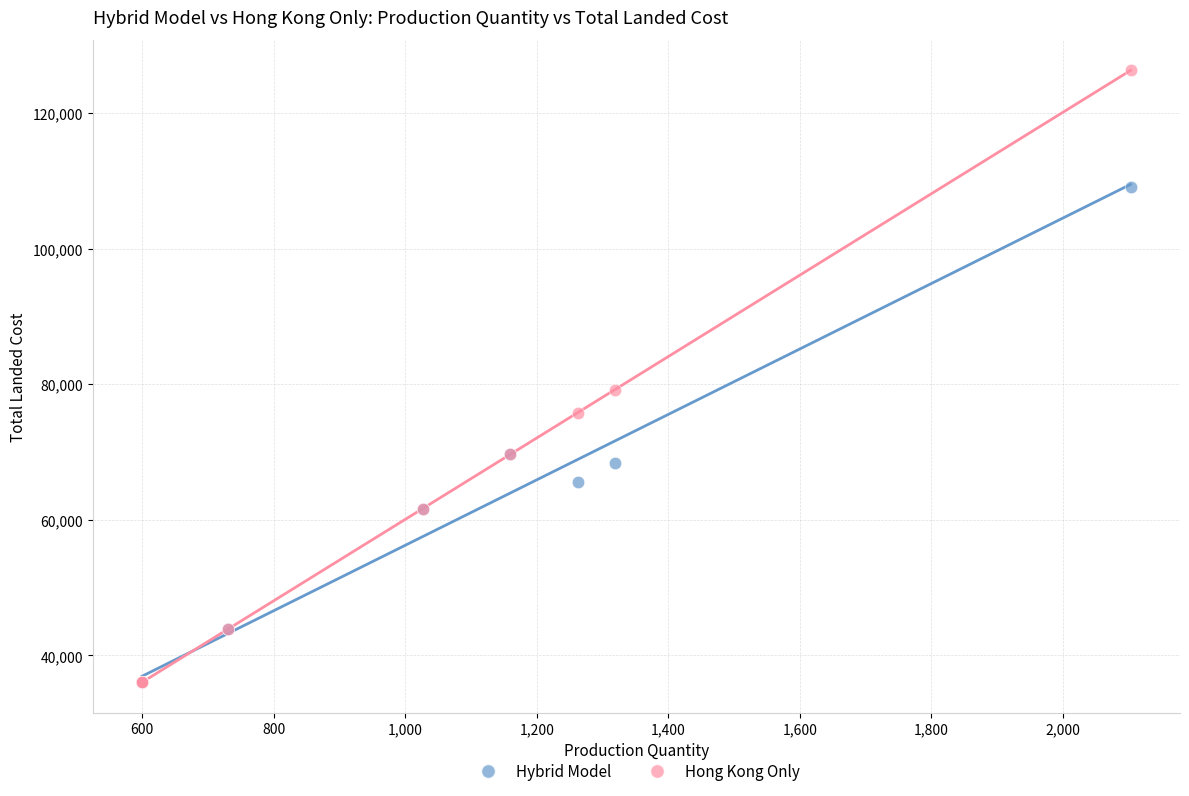

In the Hong Kong Only series, what Y value is closest to 81187?

79222.7